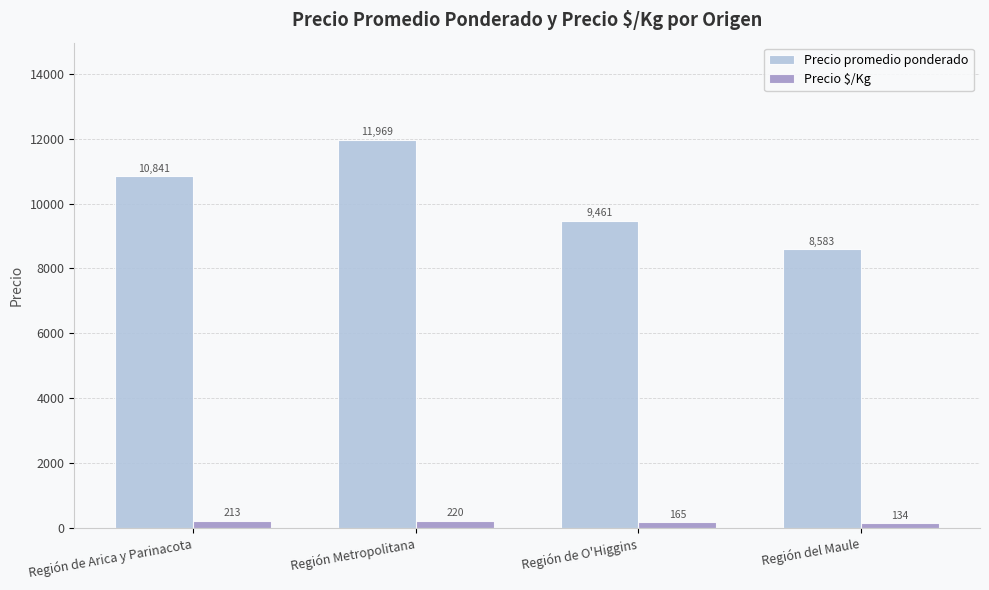

What is the highest value of the Precio promedio ponderado series?

11969